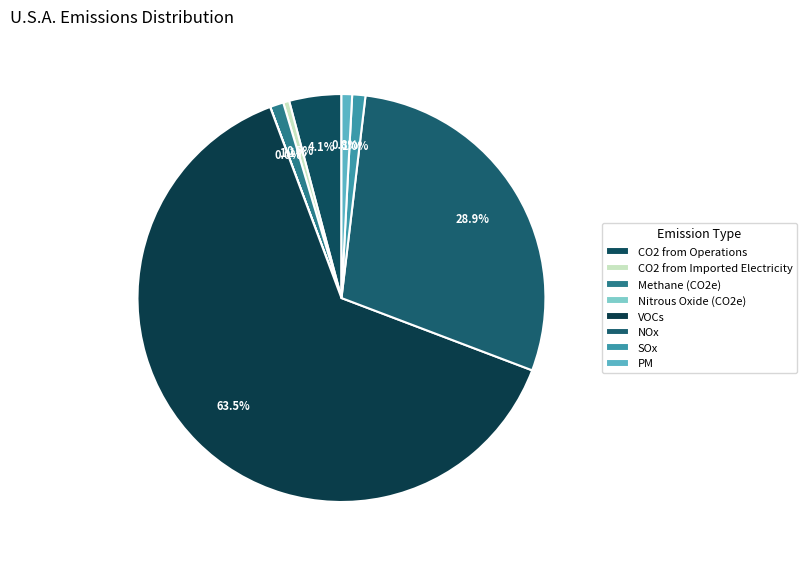

How many slices are in this pie chart?

8